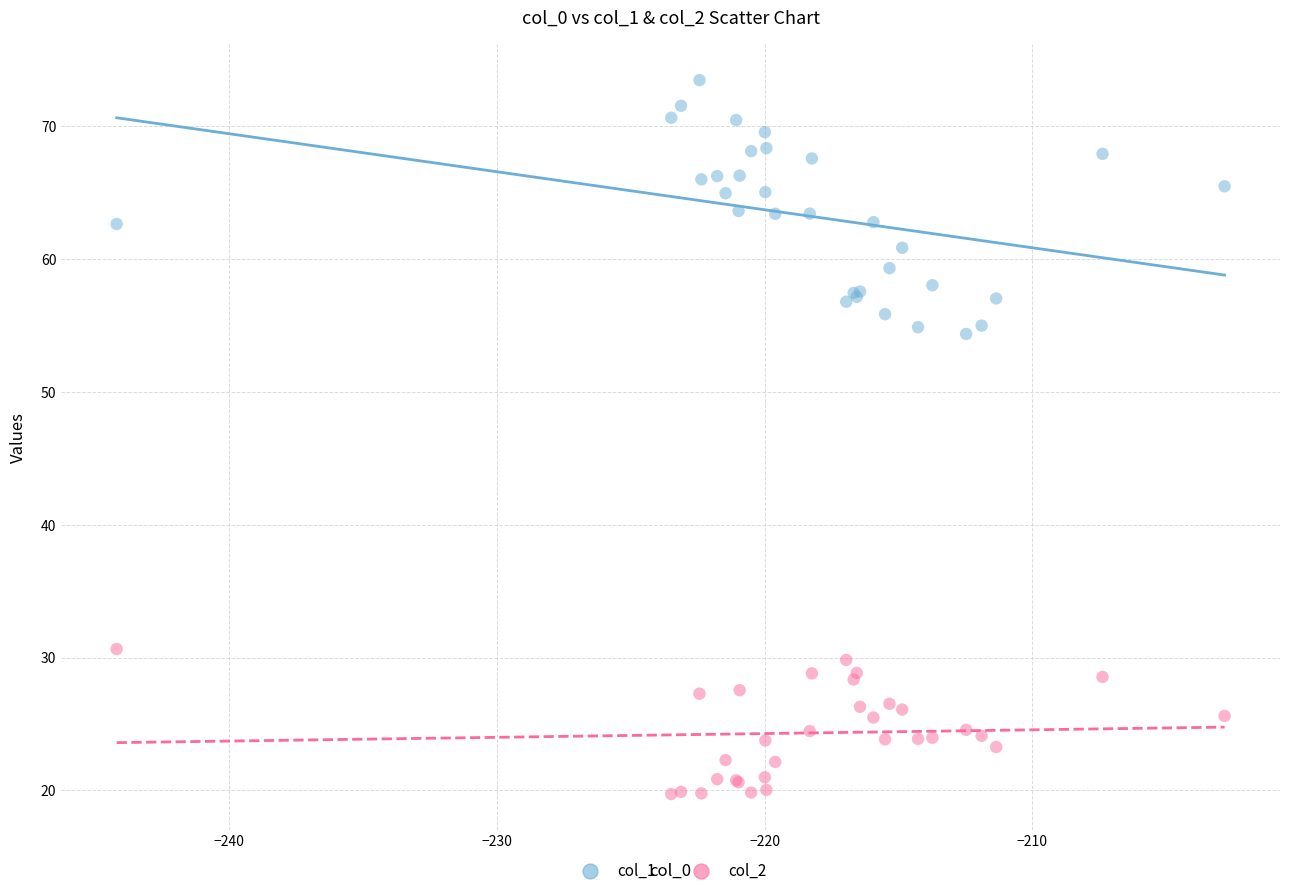

Which series has the widest spread of Y values?

col_1